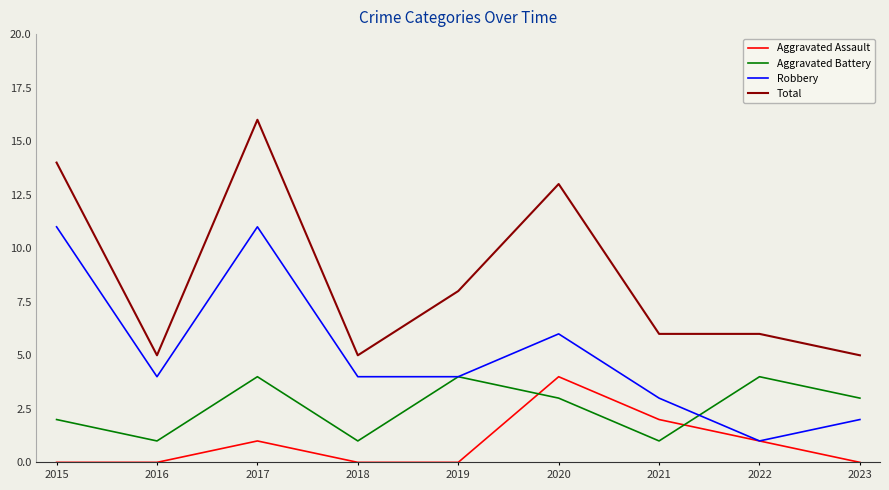

Which series ends up on top after the final intersection of Aggravated Battery and Aggravated Assault?

Aggravated Battery